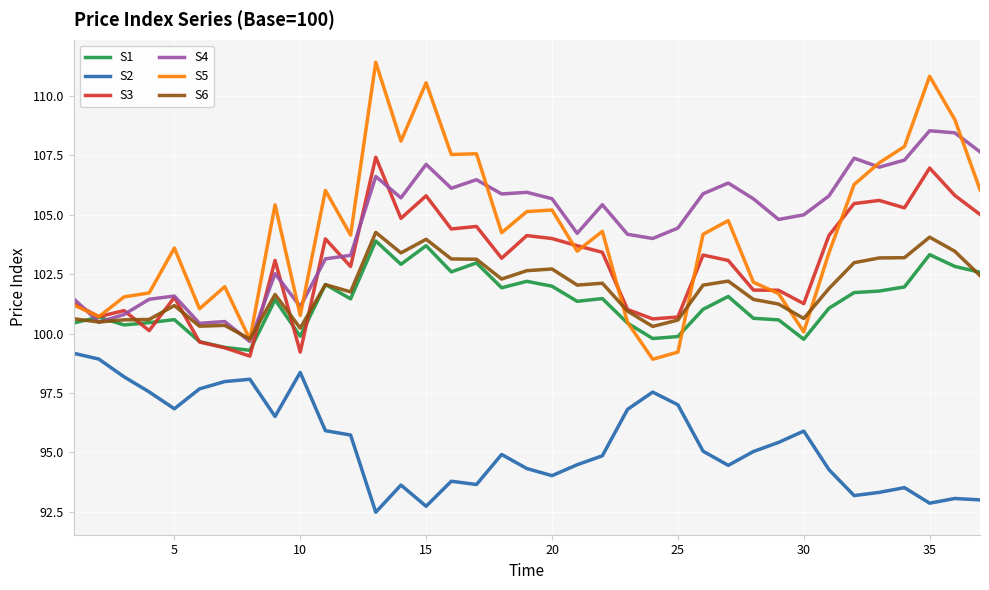

True or false: S5 and S2 intersect in this chart.

False